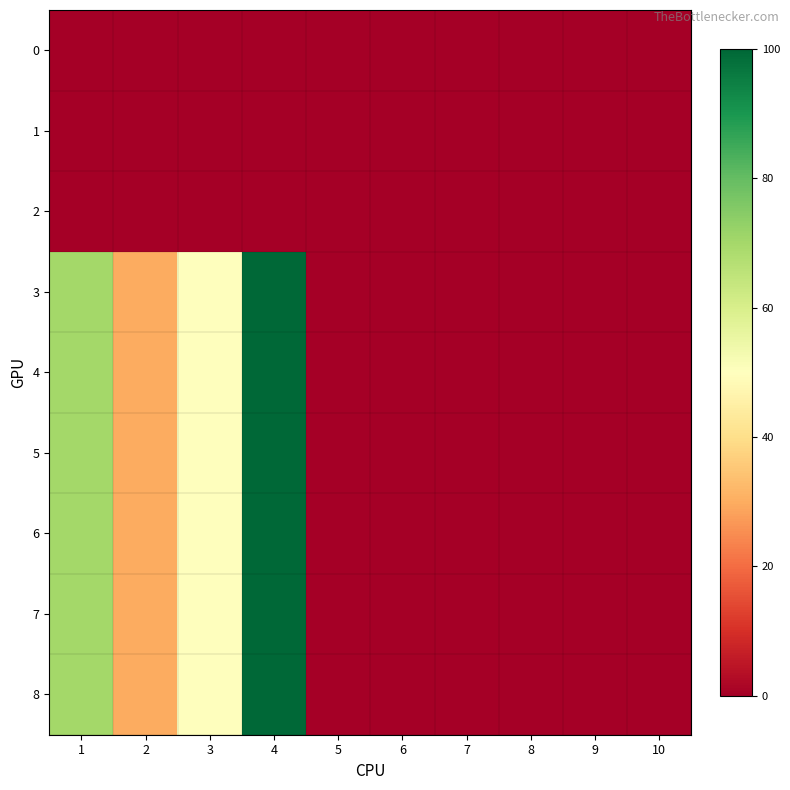

At which category is the sum across all series the highest?

4